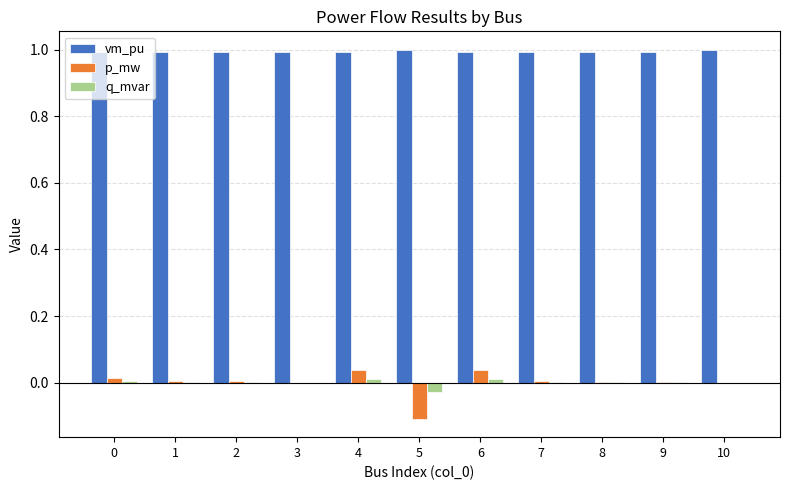

Is it true that vm_pu equals 1.4 at 7?

False